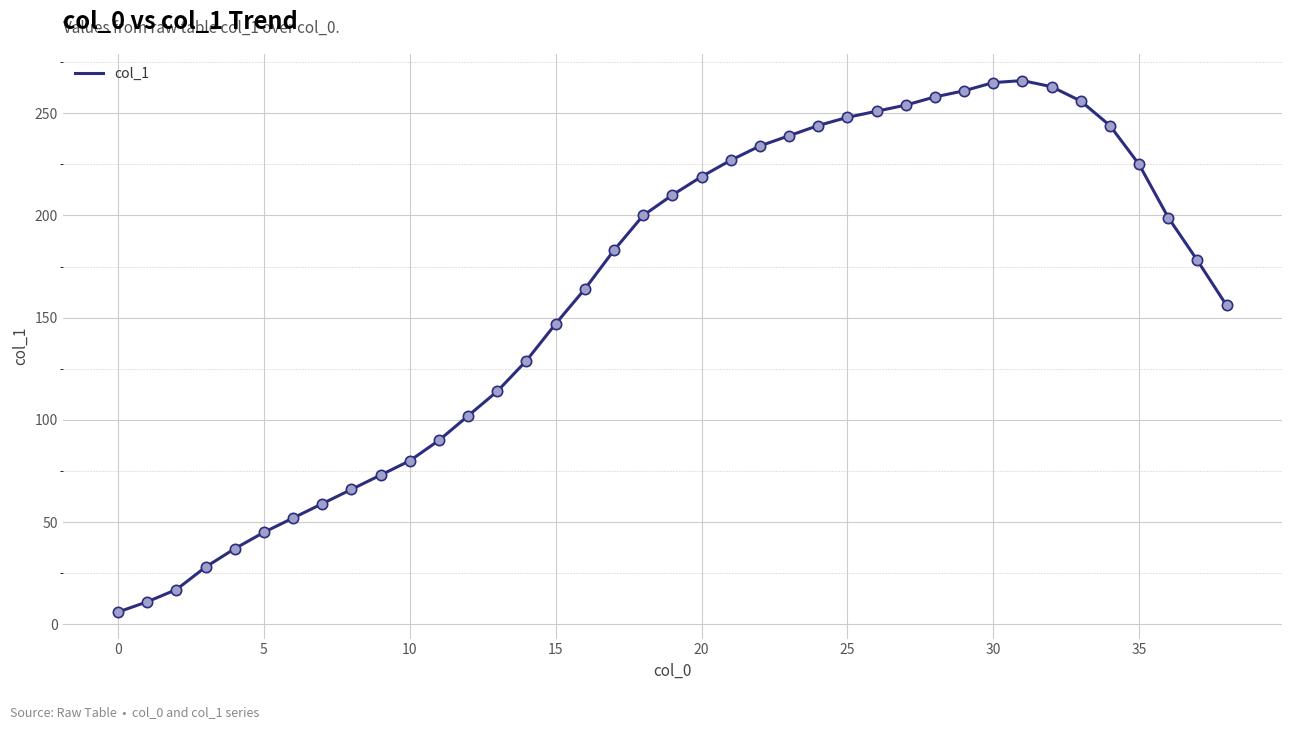

What is the maximum value shown in the chart?

266